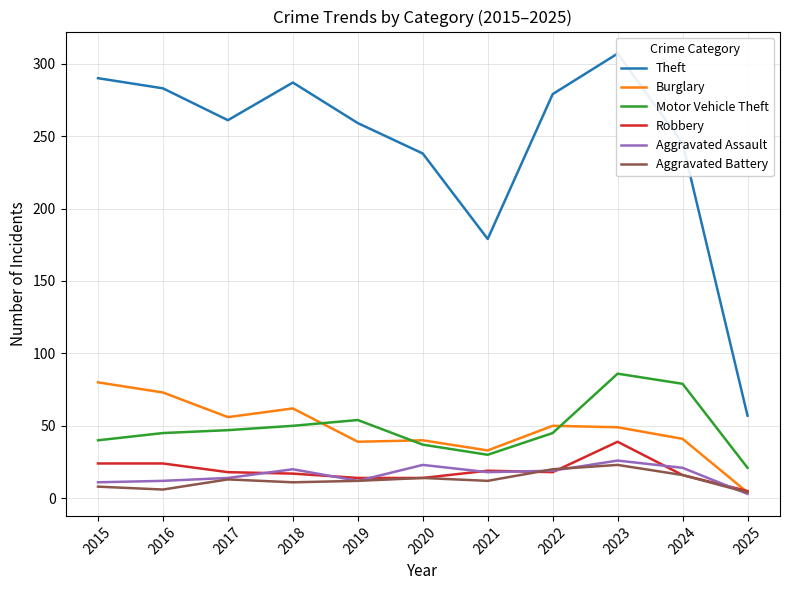

True or false: Aggravated Assault and Robbery cross at least once.

True